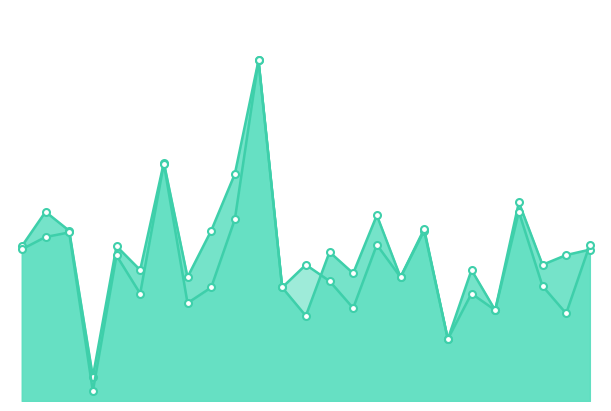

Is the value of accuracy at 5 greater than the value of f1 at 16?

No